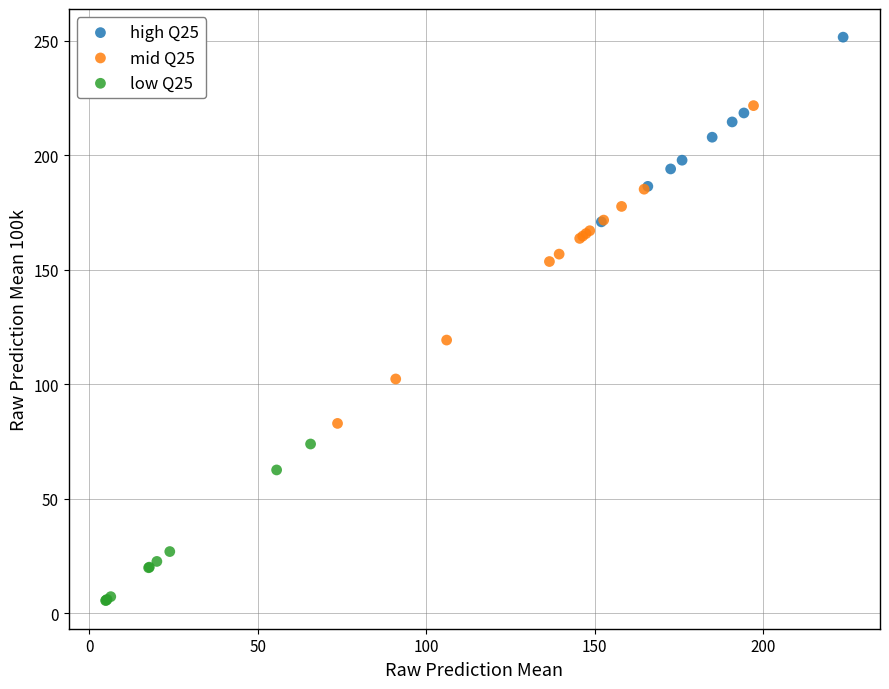

Which series reaches the minimum Y coordinate?

low Q25